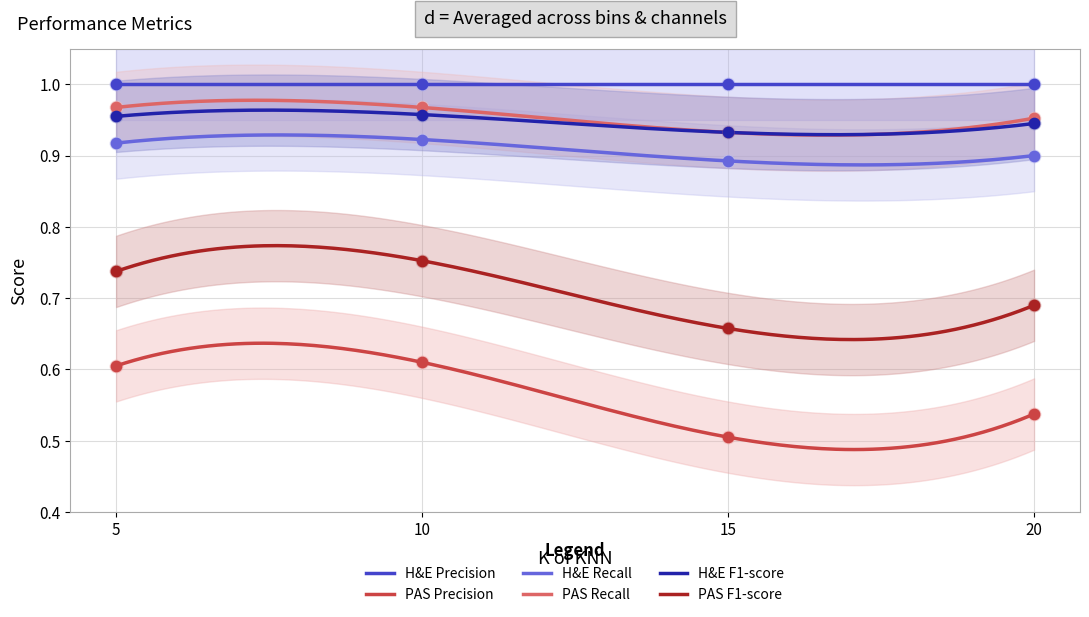

Which series contains the lowest Y value?

PAS Precision